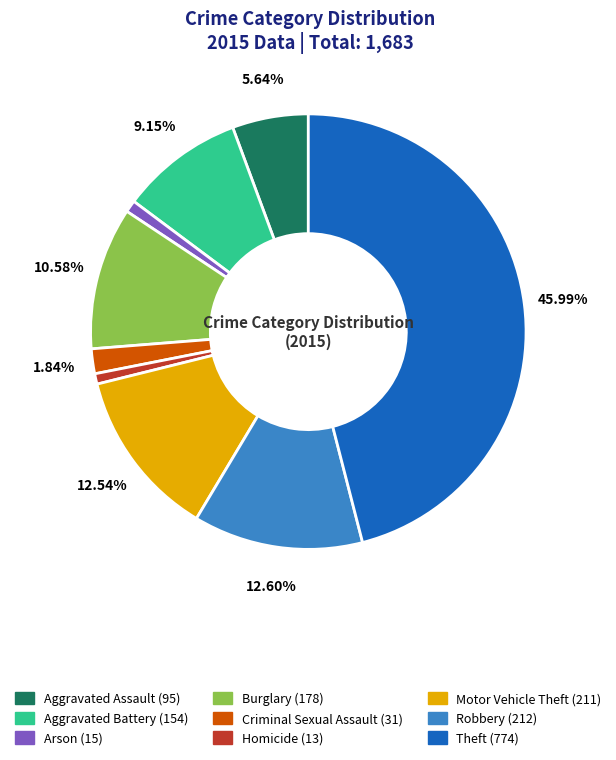

How many slices are in this pie chart?

9